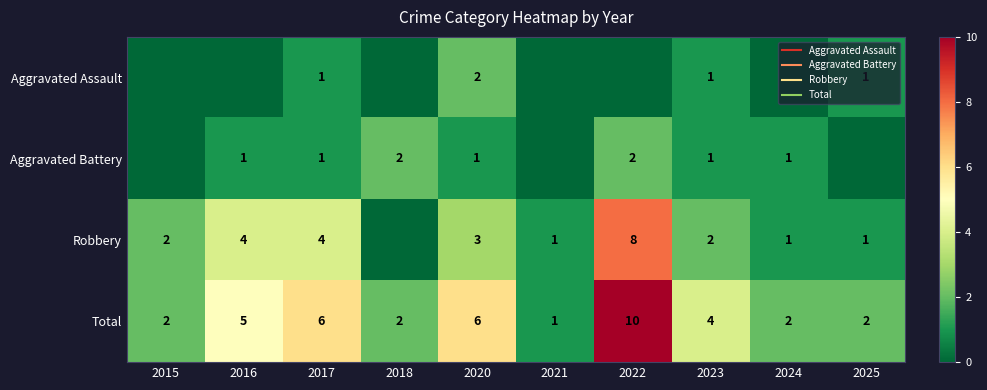

The value of Total at 2025 is 2. True or false?

True